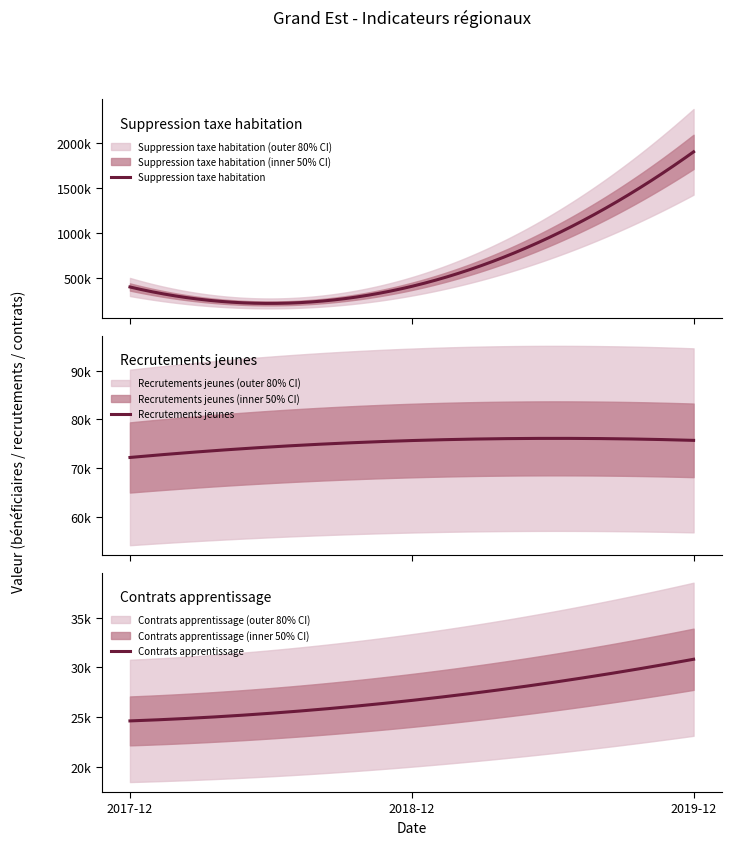

What position from the right is Suppression taxe habitation?

3